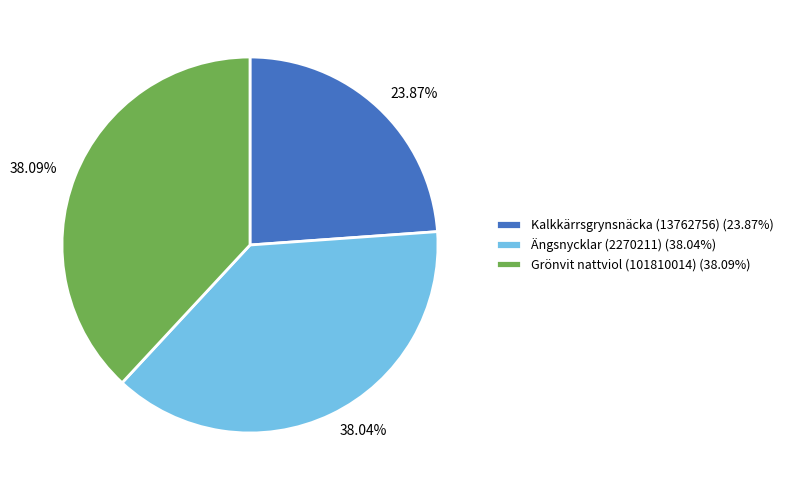

How many segments does this pie chart have?

3